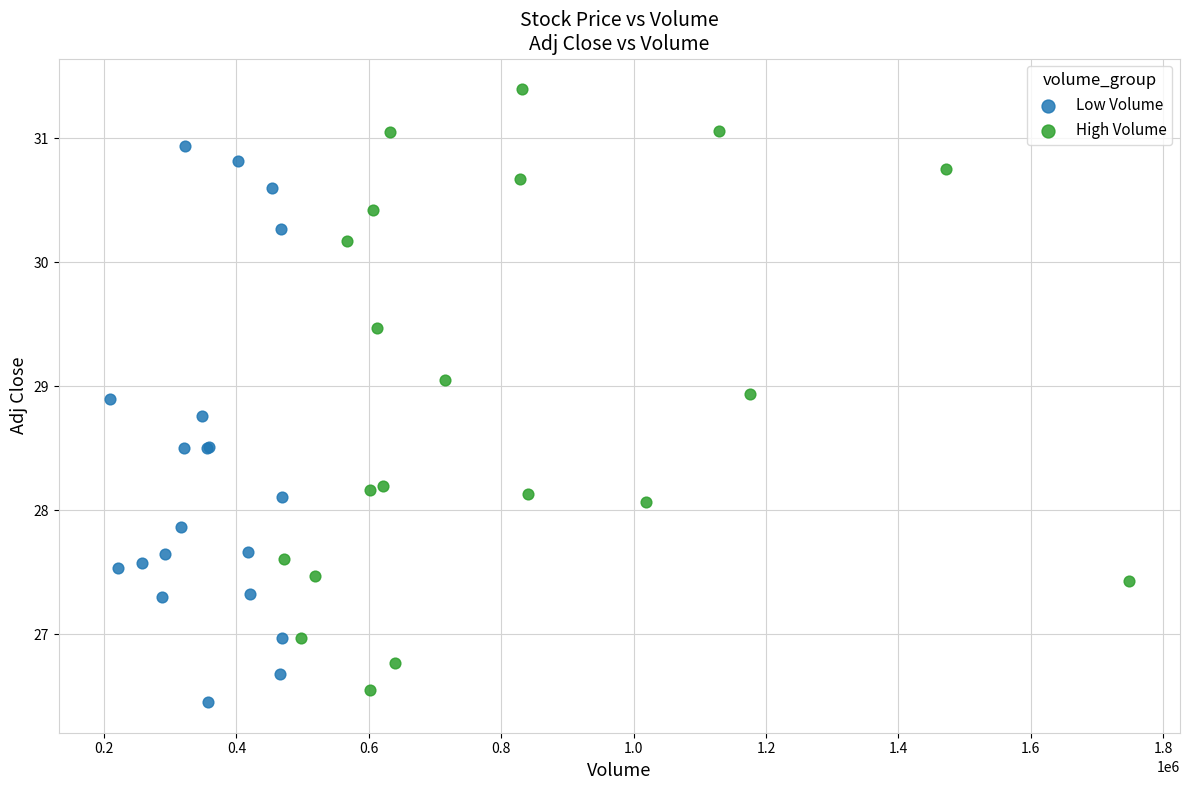

Which series contains the highest Y value?

High Volume